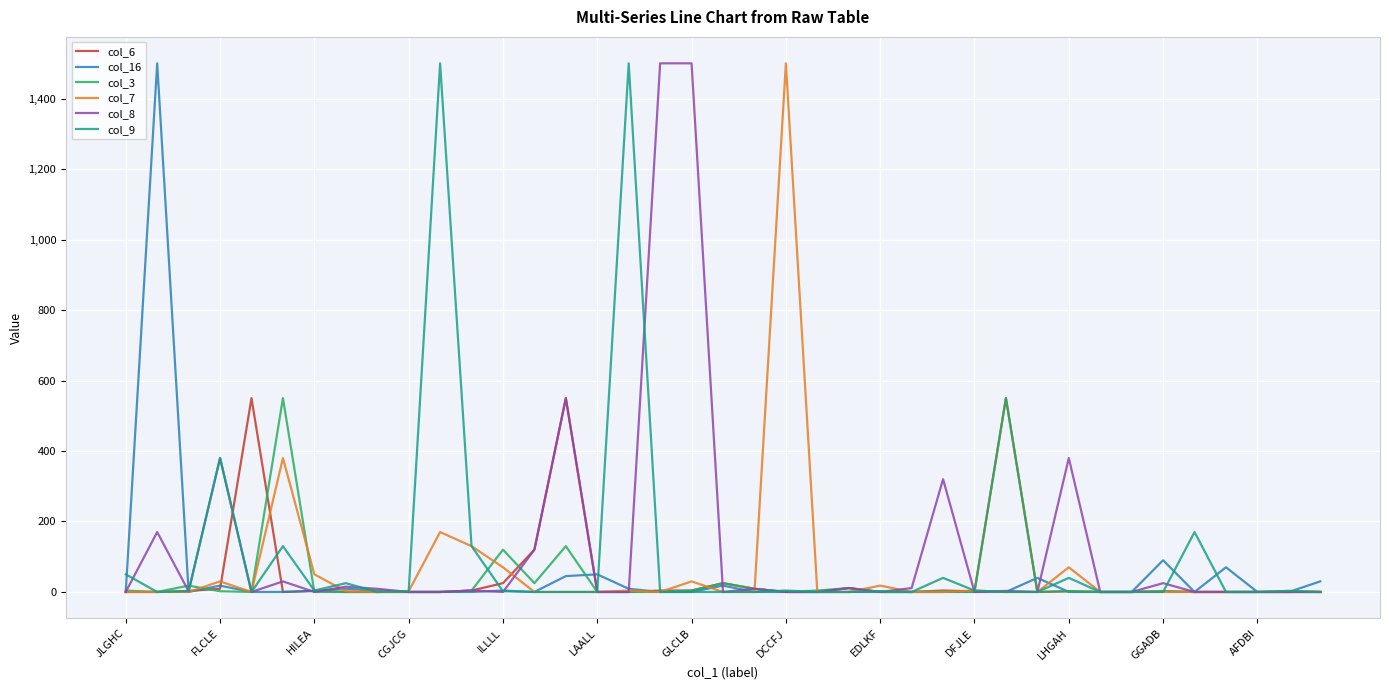

Is it true that col_16 equals 0 at LHGAH?

True